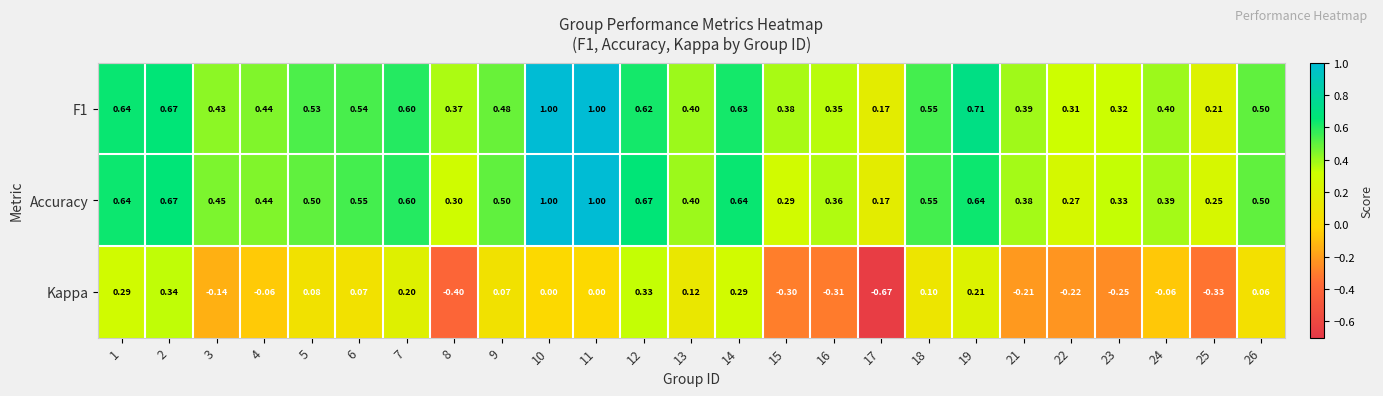

What is the difference between the highest and lowest values at 25?

0.6